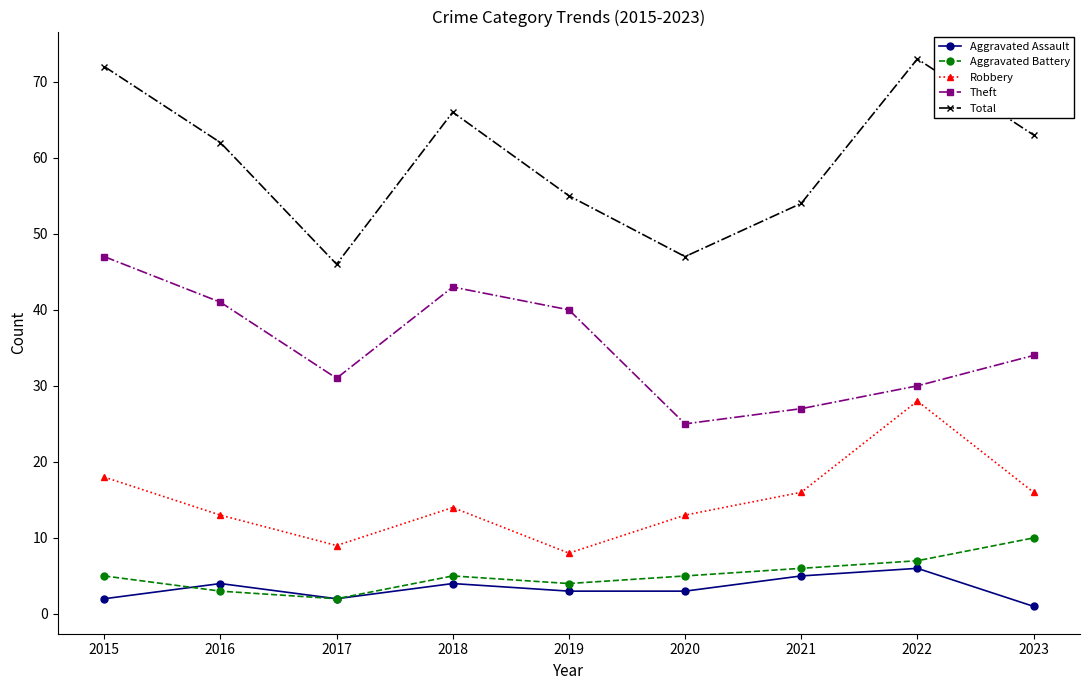

Which series has the largest range (max minus min)?

Total